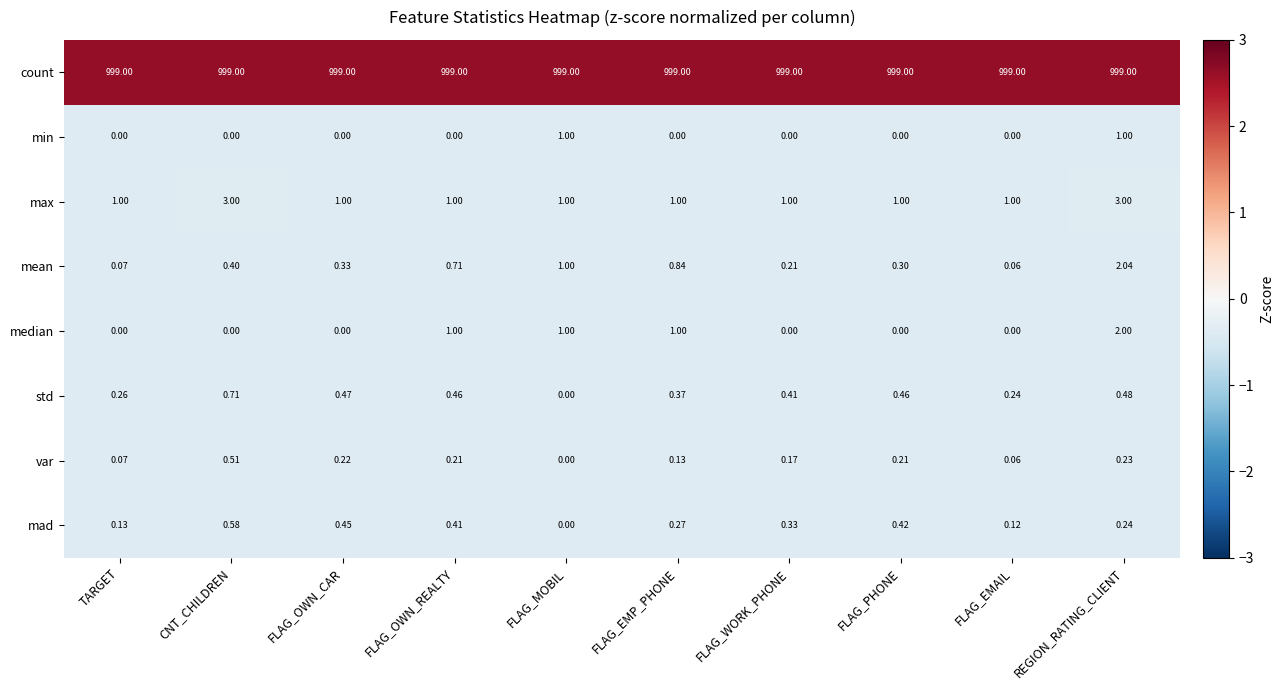

Rank the series by their maximum value, from highest to lowest.

count, max, mean, median, min, std, mad, var